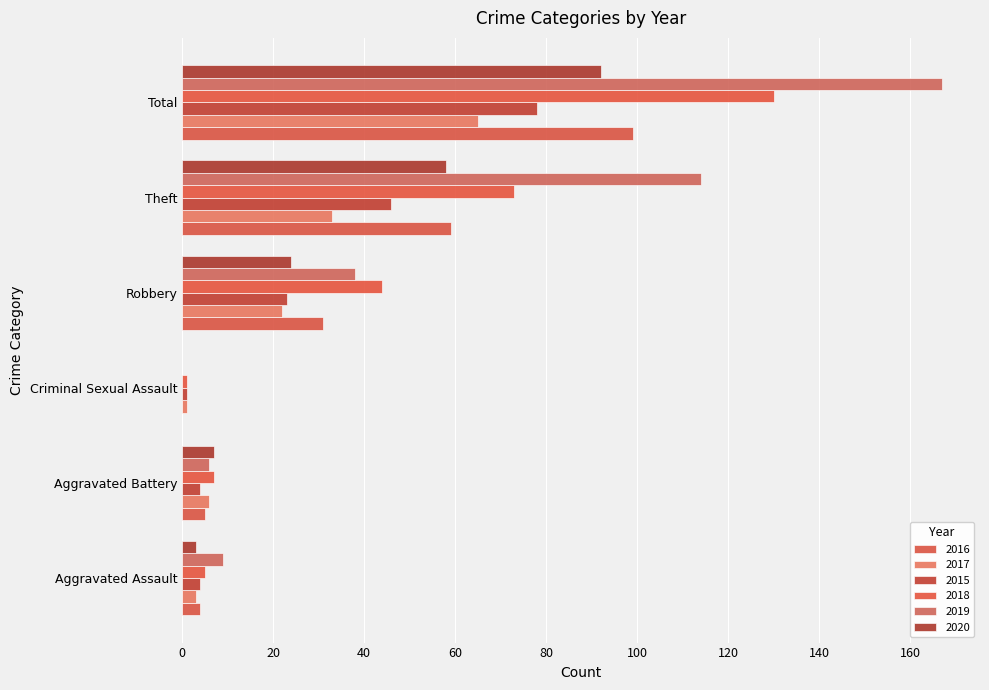

The value of 2015 at Total is 110. True or false?

False